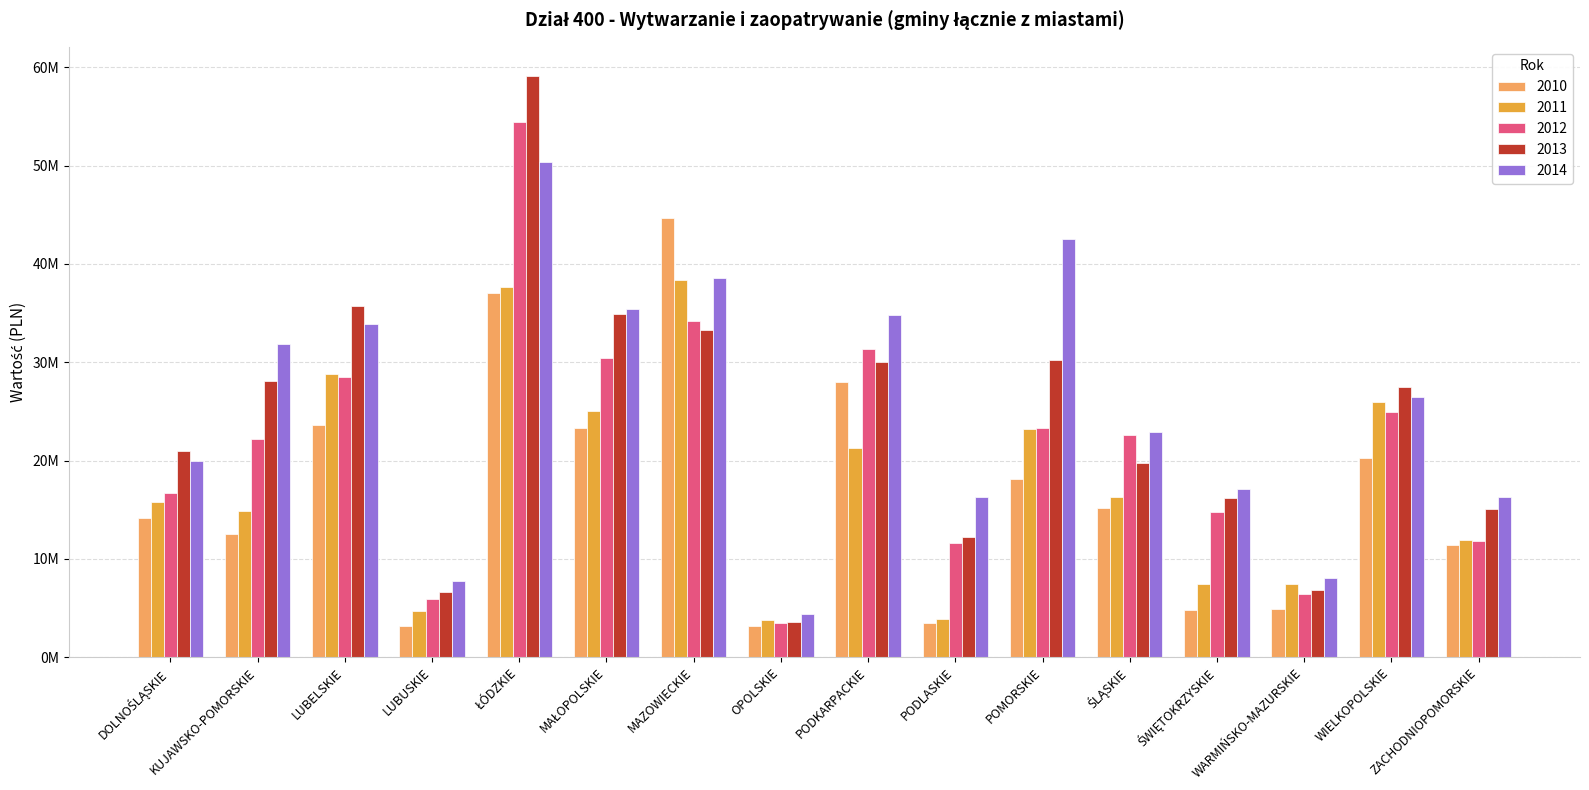

Rank the series at PODKARPACKIE from highest to lowest value.

2014, 2012, 2013, 2010, 2011